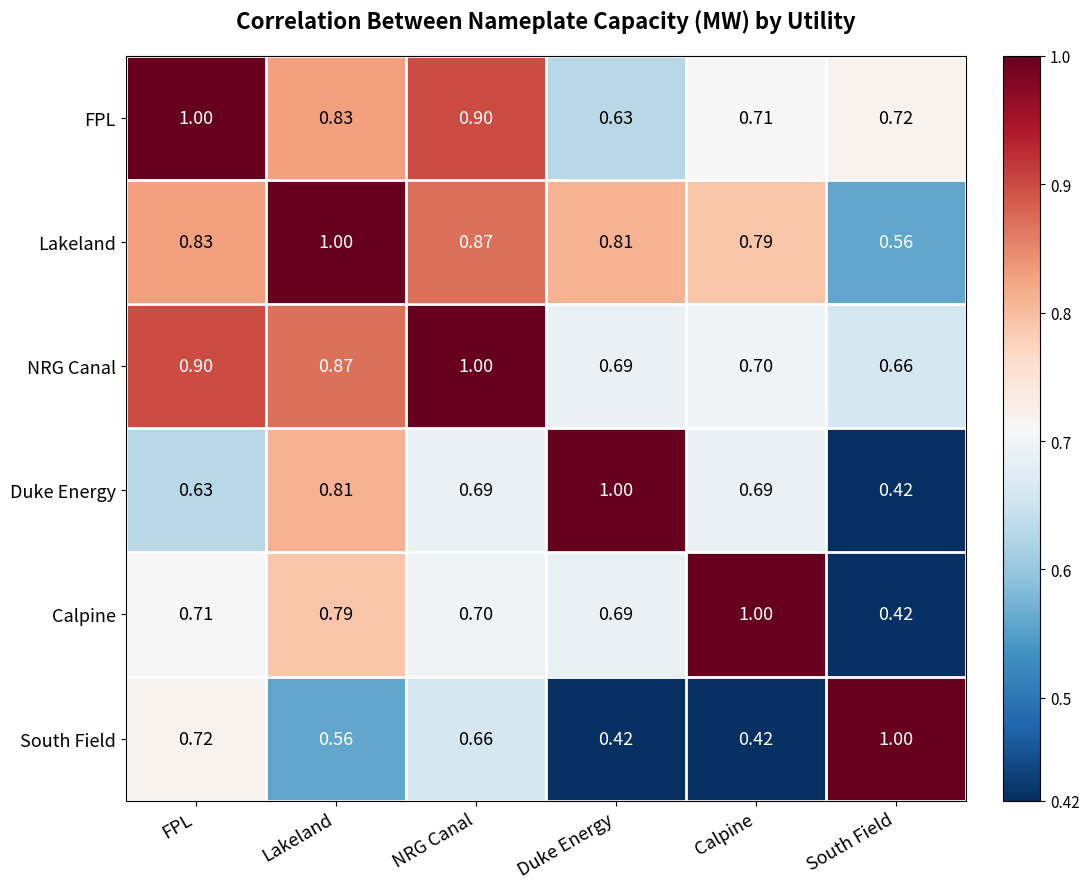

At which label does NRG Canal reach its peak?

NRG Canal